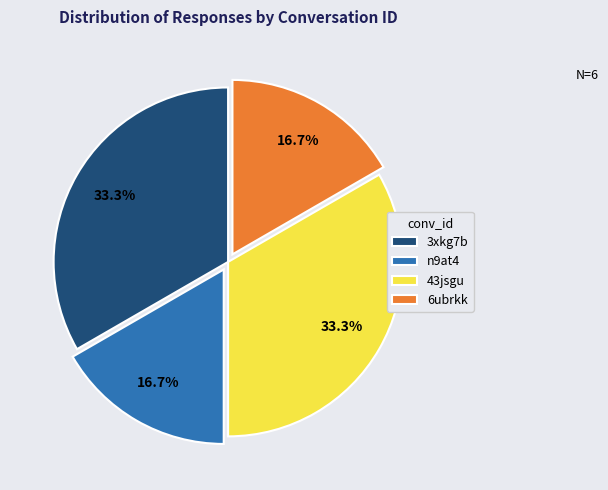

To the nearest percent, what portion does n9at4 represent?

17%